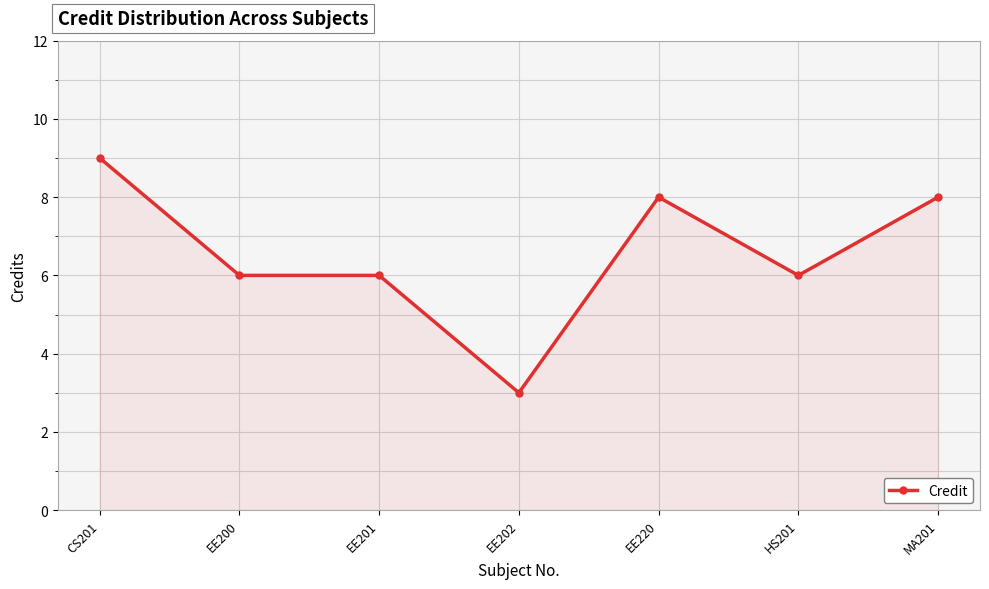

Which has a higher value, EE202 or CS201?

CS201